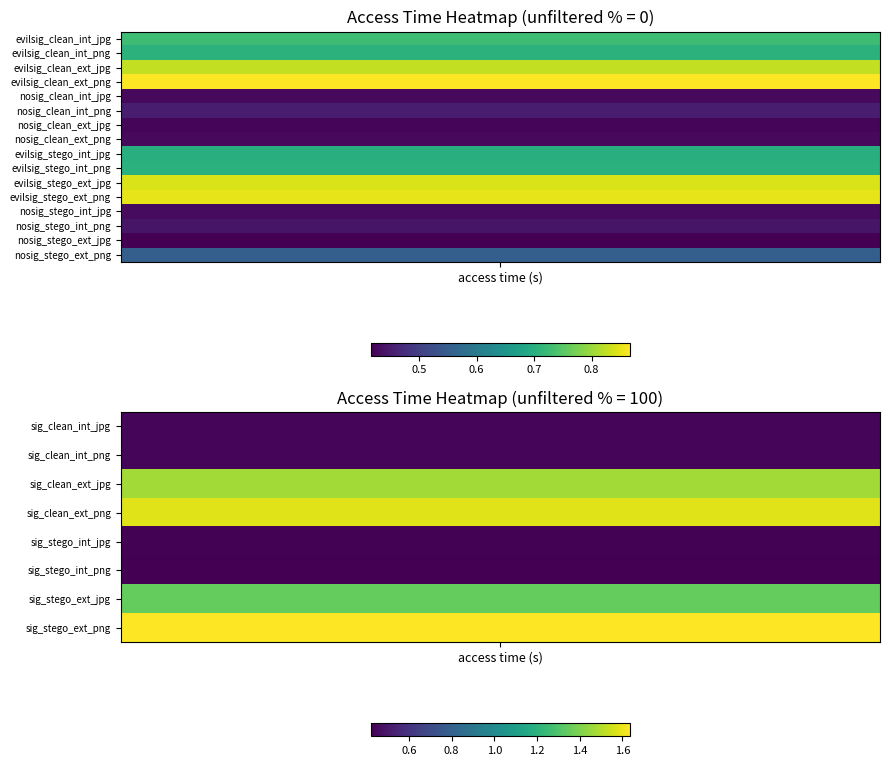

The chart shows a value of 0.2 at sig_stego_internal_jpg_index. True or false?

False